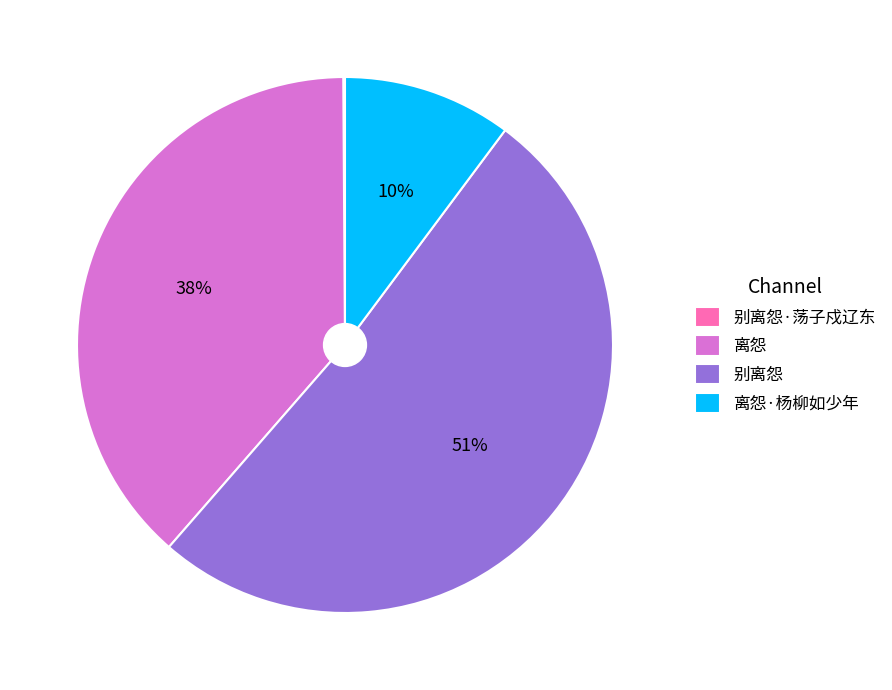

Do 别离怨 and 离怨·杨柳如少年 together represent more than half of the pie?

Yes